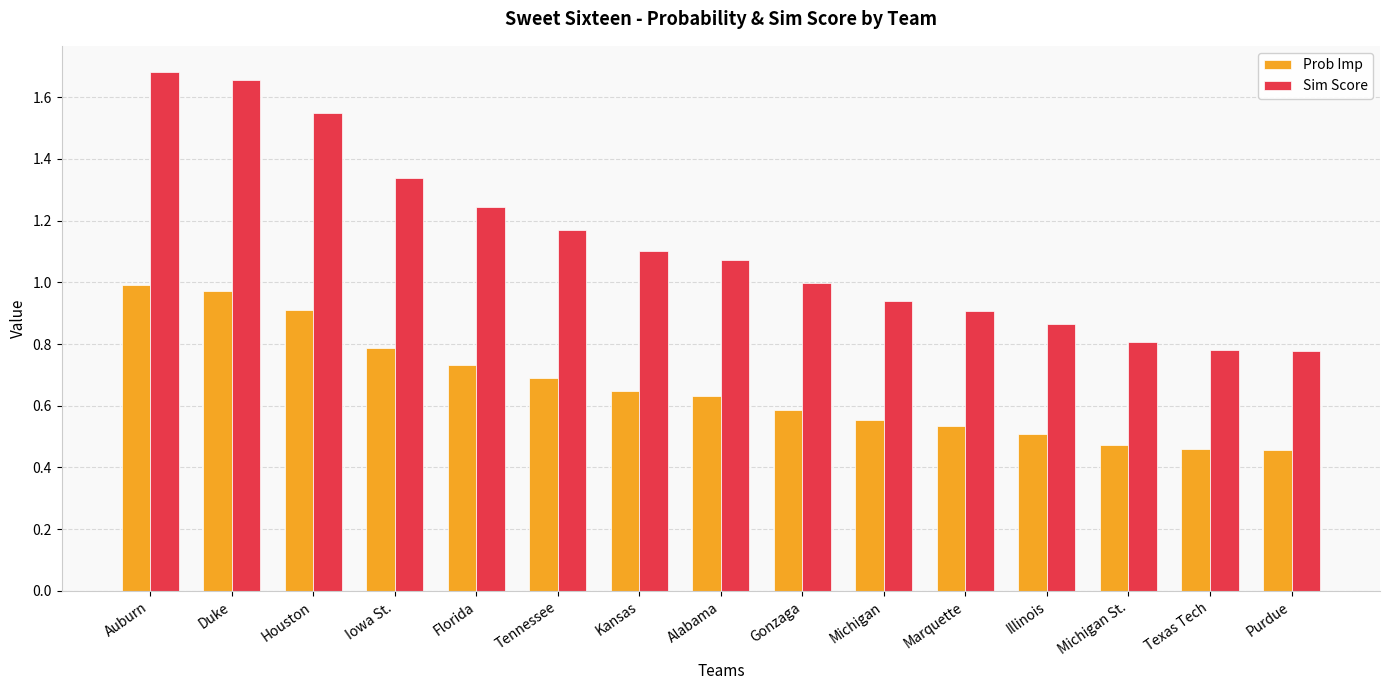

What is the label of the 13th bar from the left?

Michigan St.